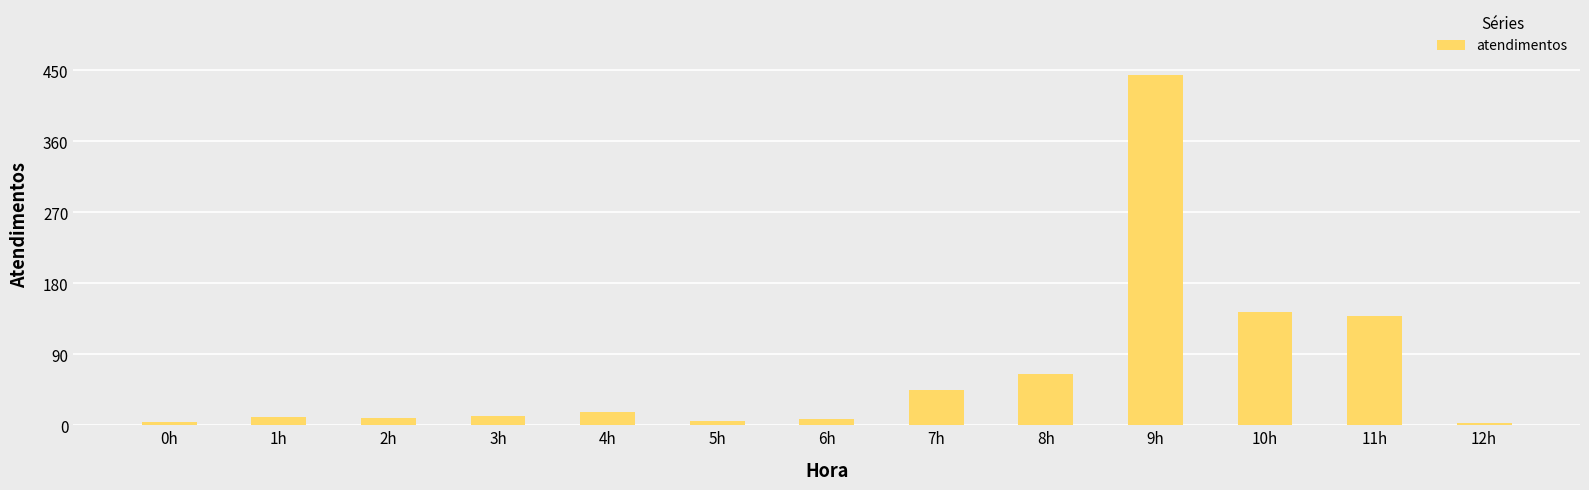

Is it true that the value at 10h is 220?

False